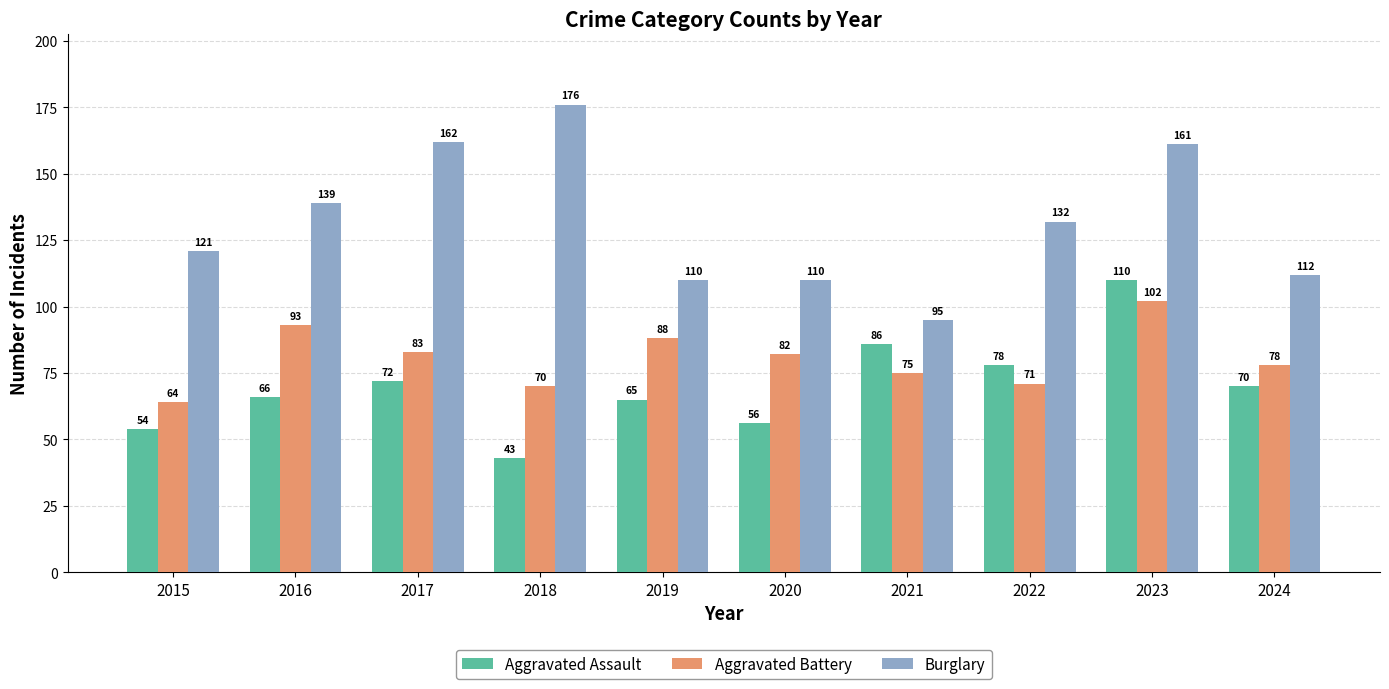

What is the value of the Burglary bar at the 1st from the left?

121